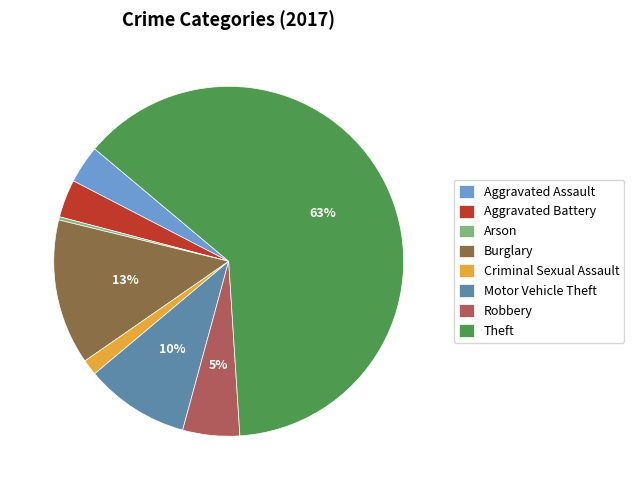

True or false: Robbery accounts for 5% of the total.

True